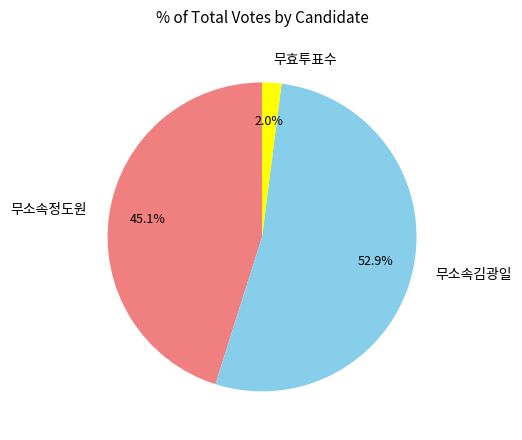

Which slice represents more than half of the pie?

무소속김광일